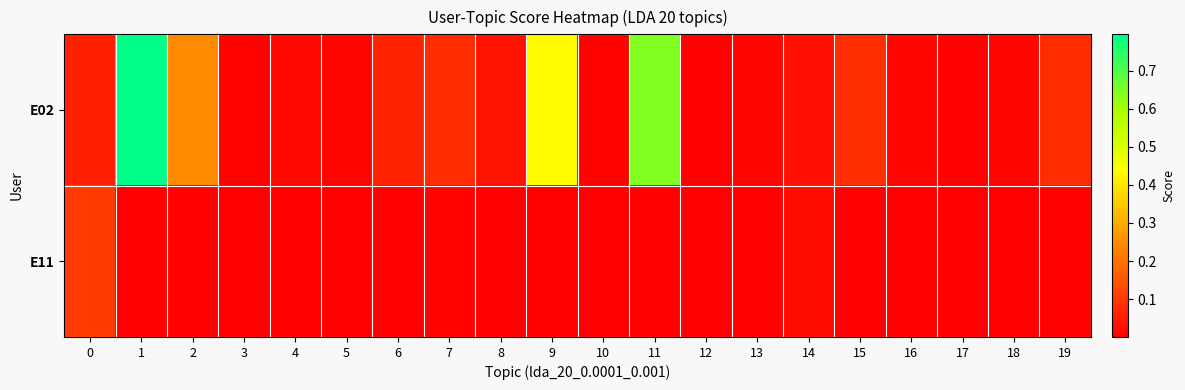

Reading right to left, list all the values displayed in this chart.

E02: 19=0.1	18=0.0	17=0.0	16=0.0	15=0.1	14=0.0	13=0.0	12=0.0	11=0.6	10=0.0	9=0.4	8=0.0	7=0.1	6=0.1	5=0.0	4=0.0	3=0.0	2=0.2	1=0.8	0=0.1
E11: 19=0.0	18=0.0	17=0.0	16=0.0	15=0.0	14=0.0	13=0.0	12=0.0	11=0.0	10=0.0	9=0.0	8=0.0	7=0.0	6=0.0	5=0.0	4=0.0	3=0.0	2=0.0	1=0.0	0=0.1